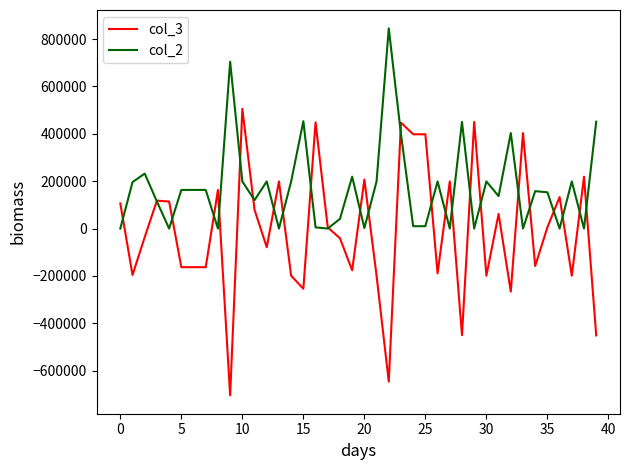

Rank the series by their average value, from lowest to highest.

col_3, col_2